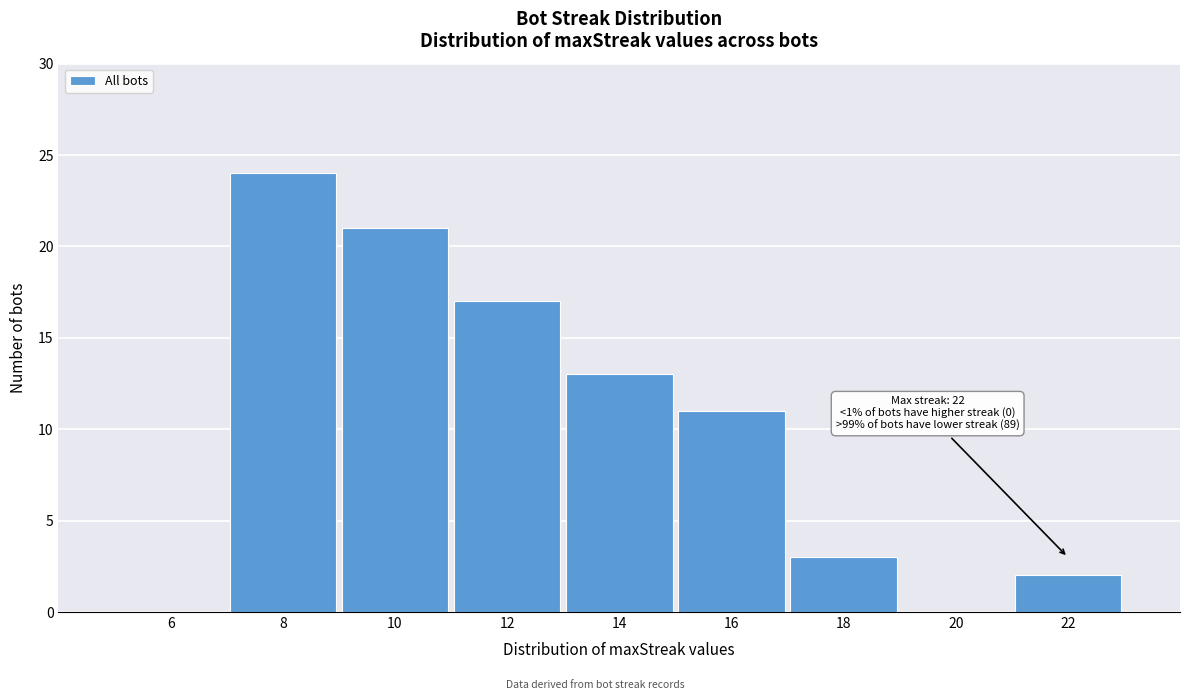

Reading left to right, extract all data points from this chart.

6=0	8=24	10=21	12=17	14=13	16=11	18=3	20=0	22=2